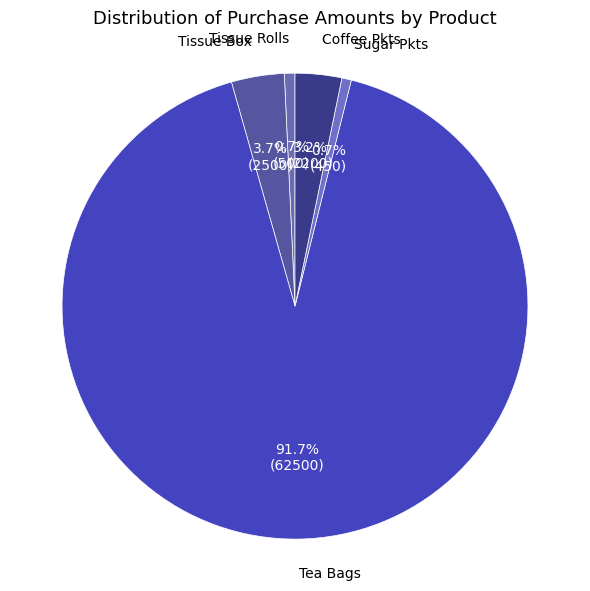

Combined, what portion of the pie is Tea Bags and Tissue Box?

95.4%